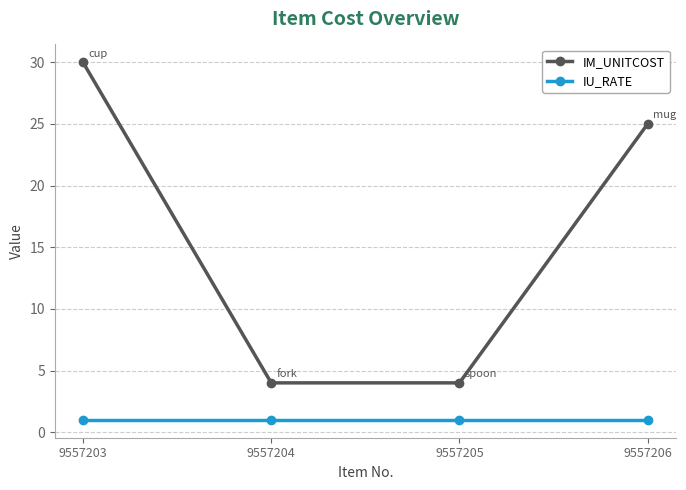

True or false: IU_RATE has more than 2 interior local peaks.

False